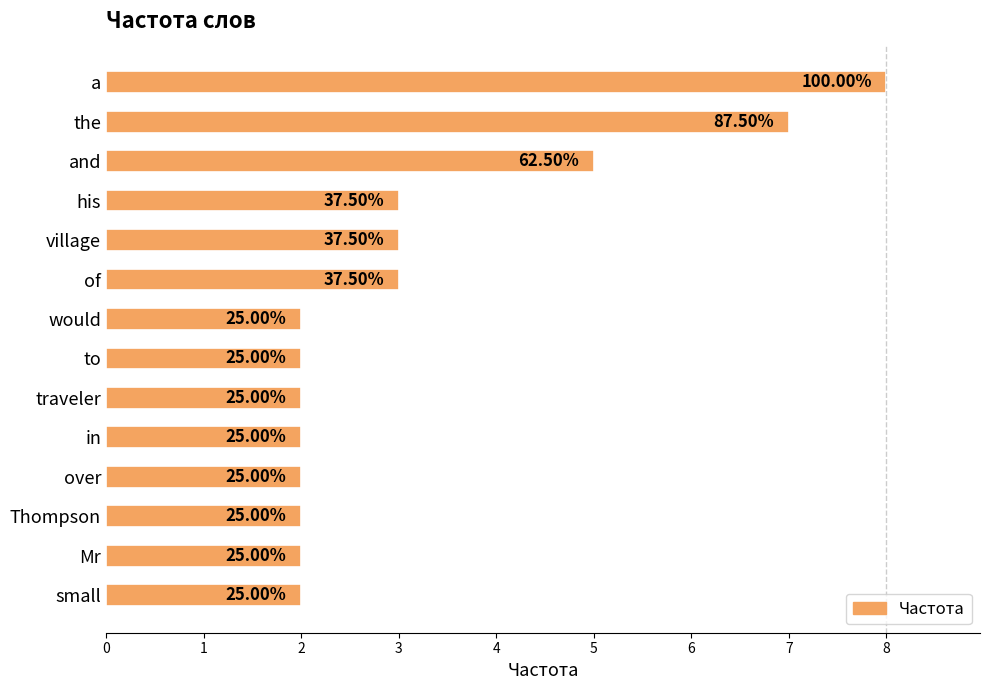

Count the values in the range 2 to 3.

11